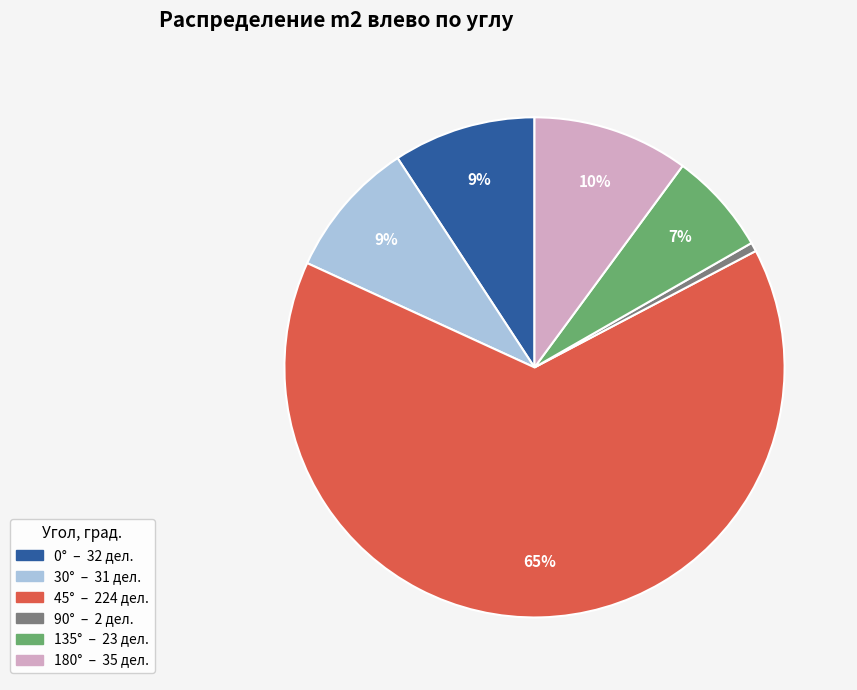

To the nearest percent, what is the average slice percentage?

17%